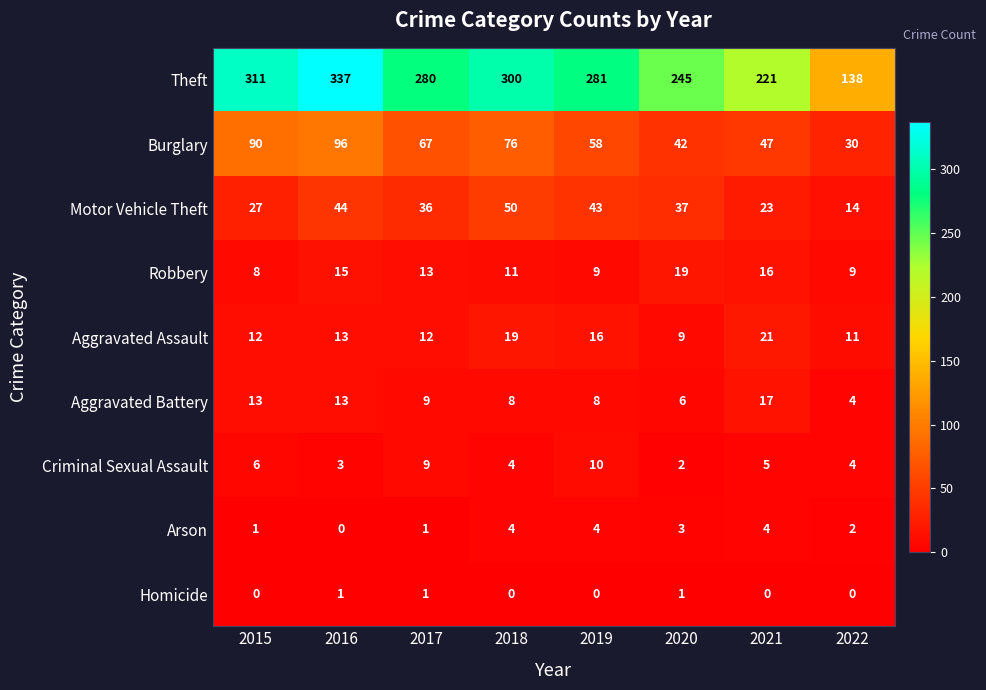

How many distinct data groups are displayed?

9